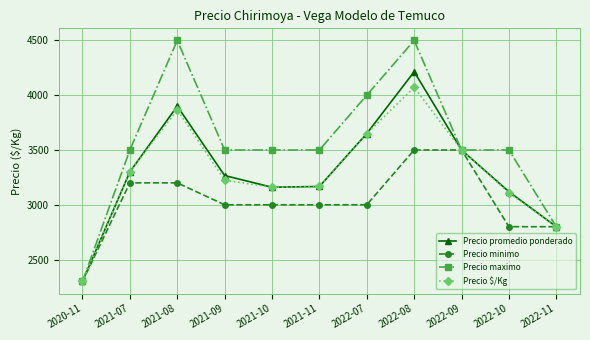

List the series in order of their peak value, highest first.

Precio maximo, Precio promedio ponderado, Precio $/Kg, Precio minimo